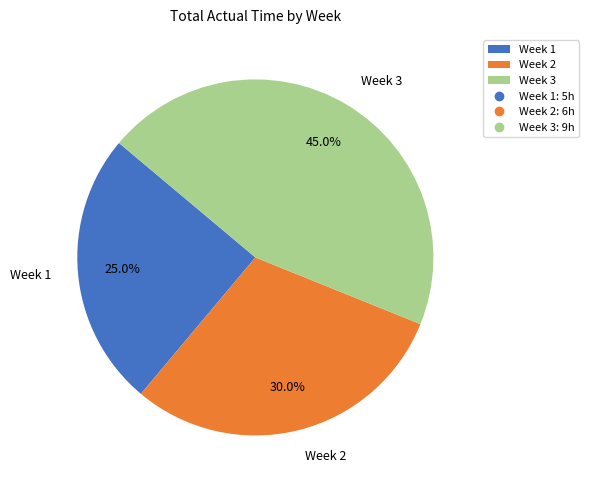

Is the sum of Week 1 and Week 3 greater than half?

Yes